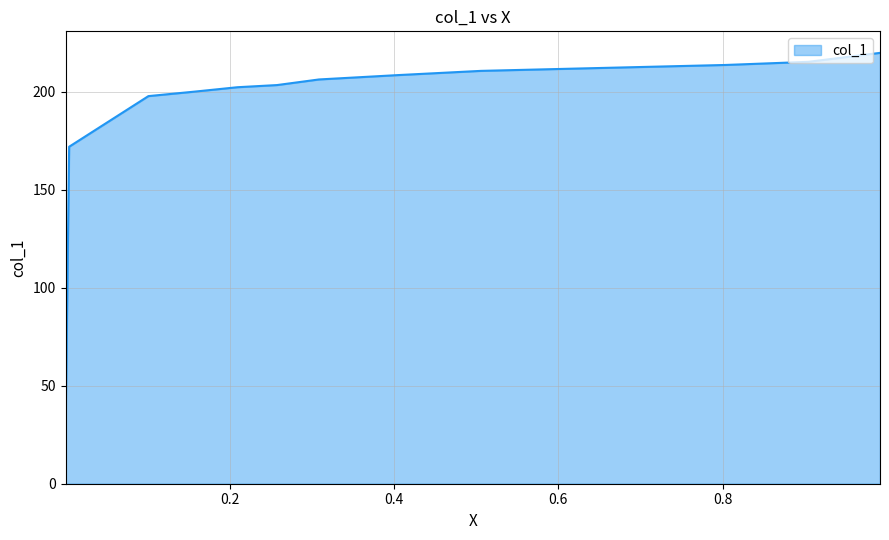

What is the sum of all values?

2698.9